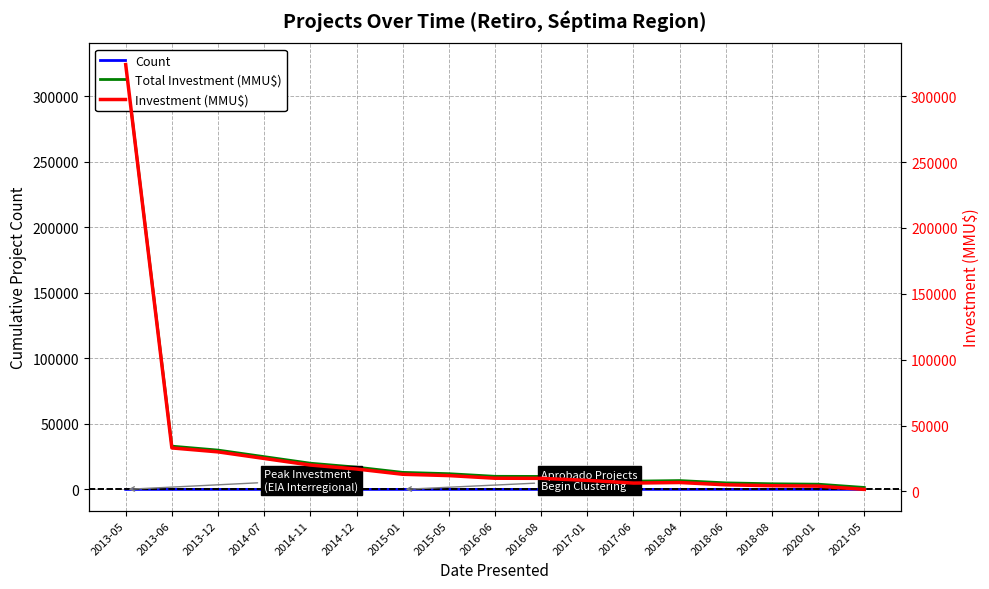

The value of Investment (MMU$) at 2021-05 is 1500. True or false?

True